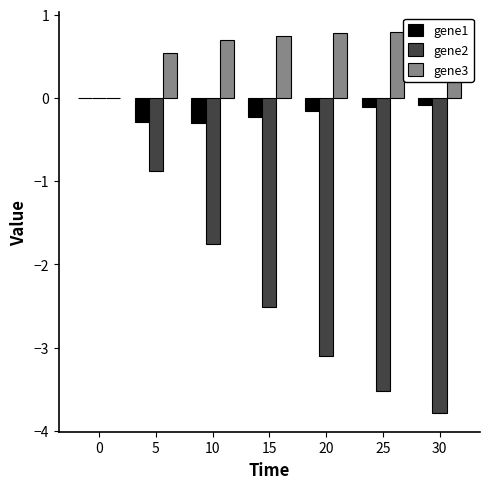

How many data points in gene2 are above -2?

3